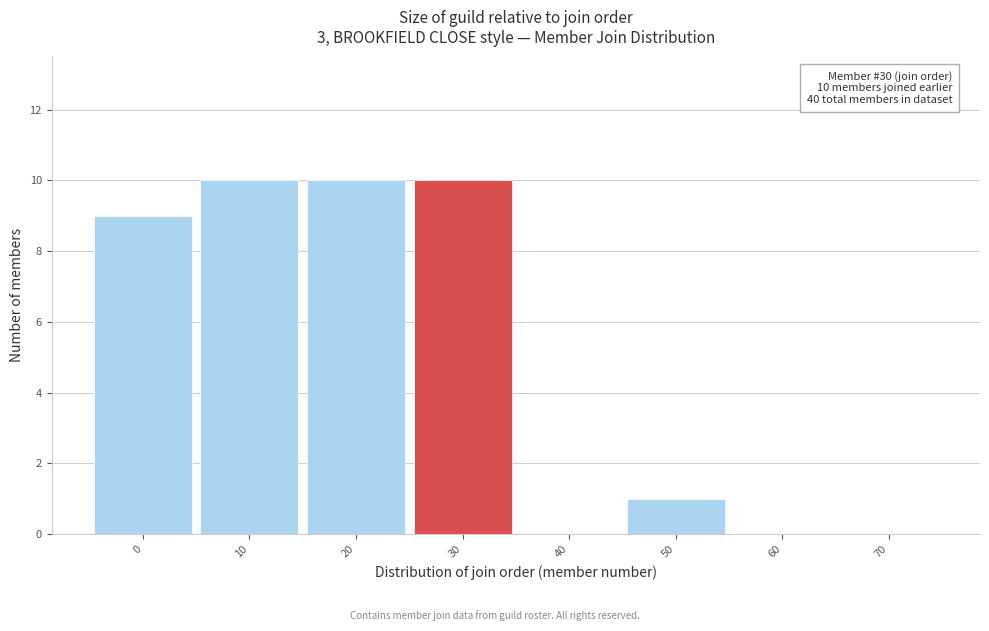

Reading left to right, transcribe all the data shown in this chart.

0=9	10=10	20=10	30=10	40=0	50=1	60=0	70=0